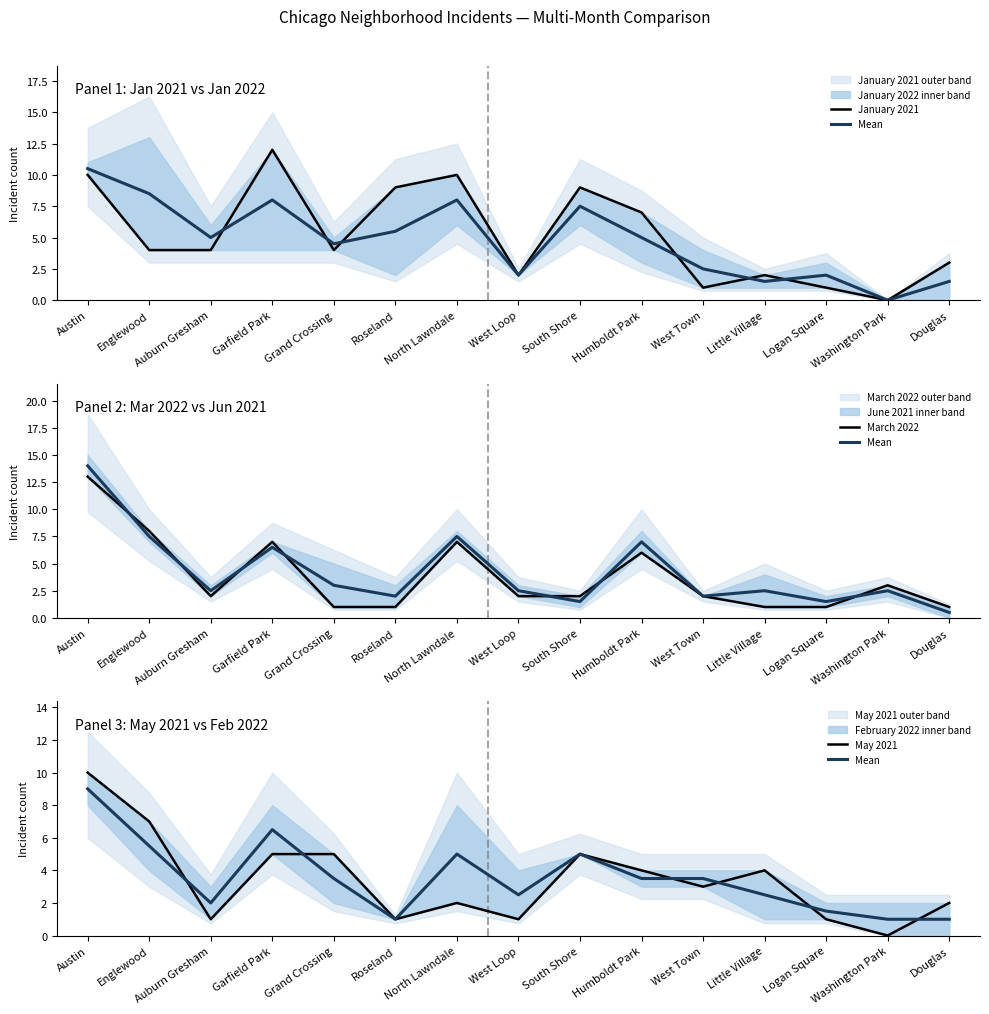

Between which two adjacent categories do May 2021 and Mean first intersect?

Englewood and Auburn Gresham